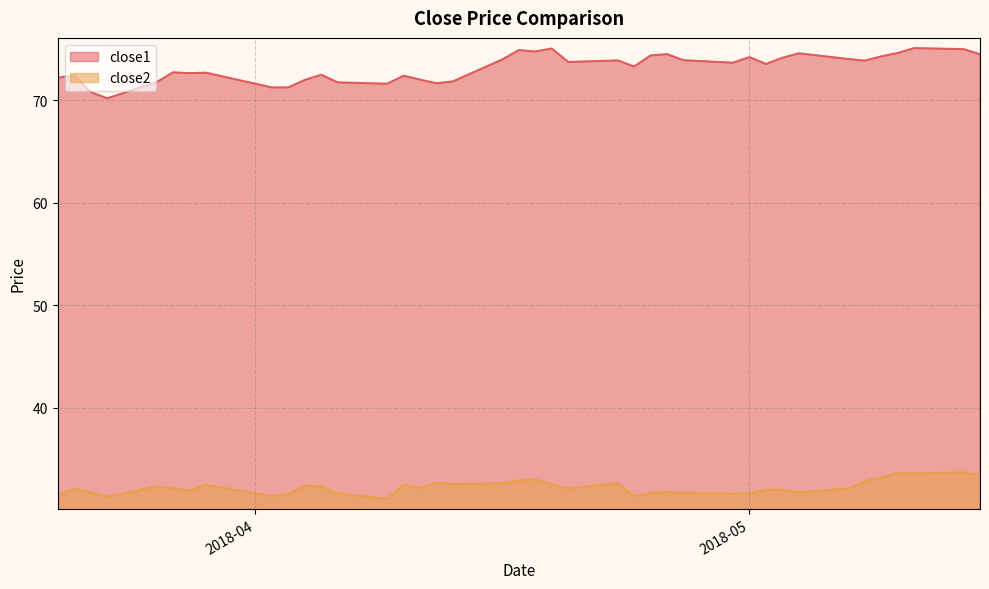

Does the chart display data point markers on the line(s)?

No